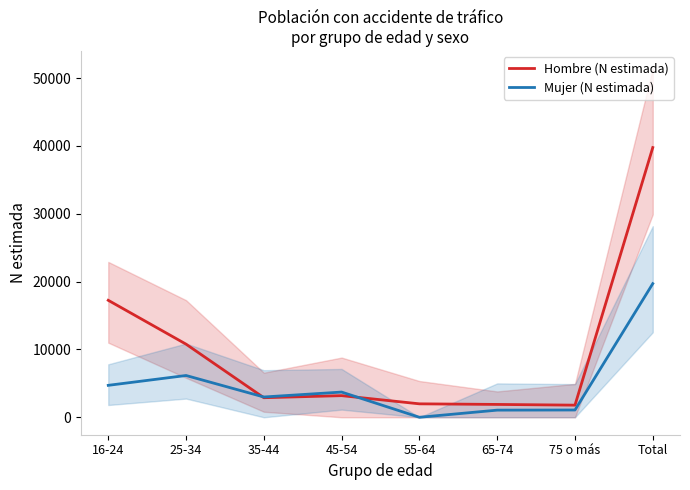

What is the maximum value shown in the chart?

39763